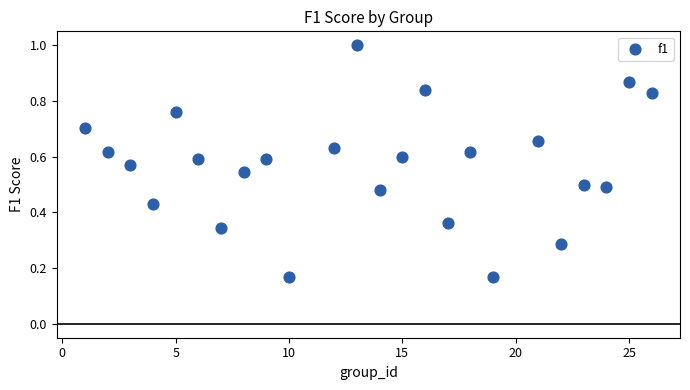

Count the number of points in this scatter plot.

24